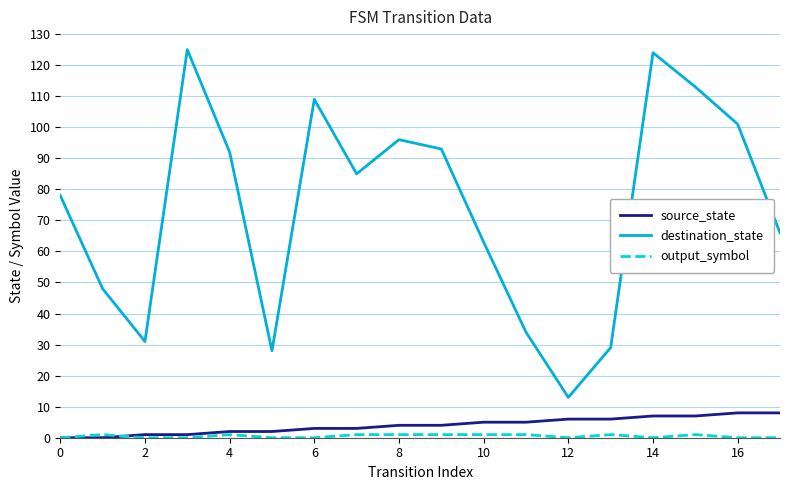

Which series has the largest range (max minus min)?

destination_state